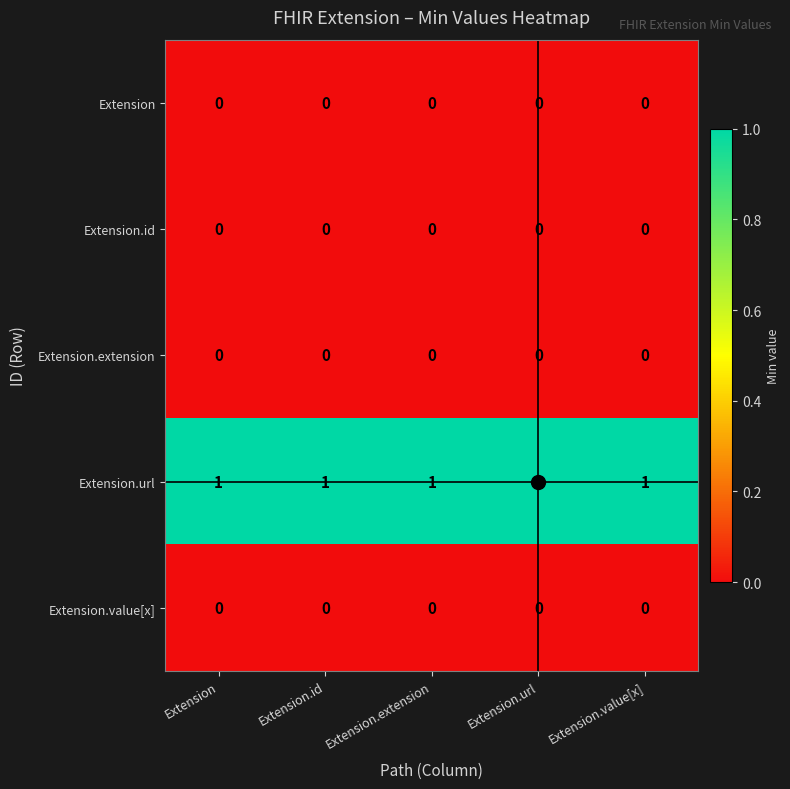

What is the sum of all Extension.url values?

5